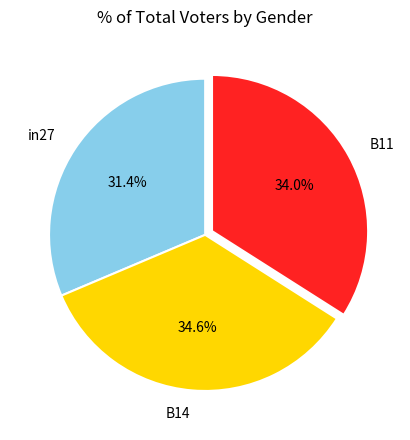

To the nearest percent, what is the difference between the largest and smallest slice percentages?

3%